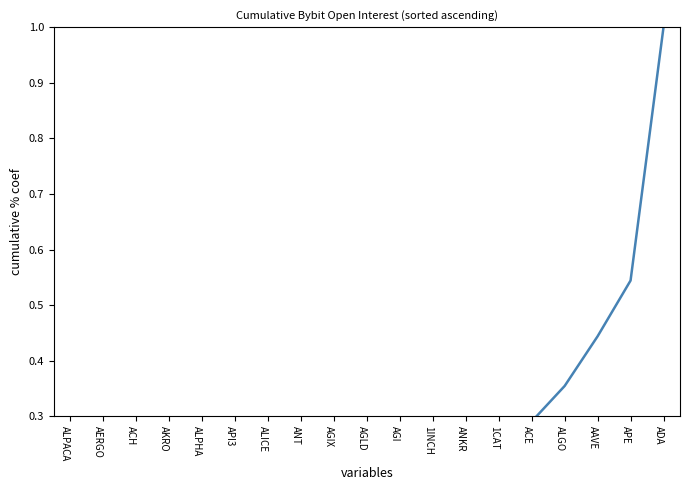

The value at AGLD is 0.2. True or false?

False